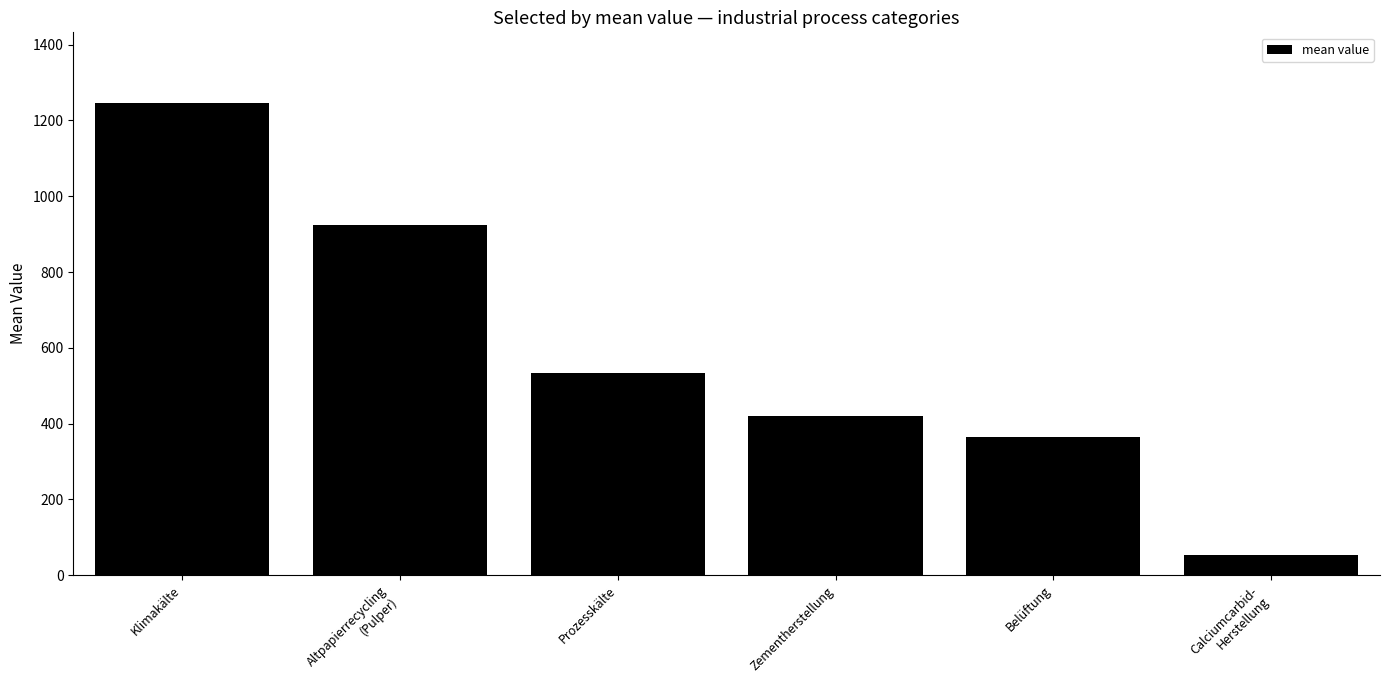

True or false: the data shows 925.4 at Altpapierrecycling
(Pulper).

True